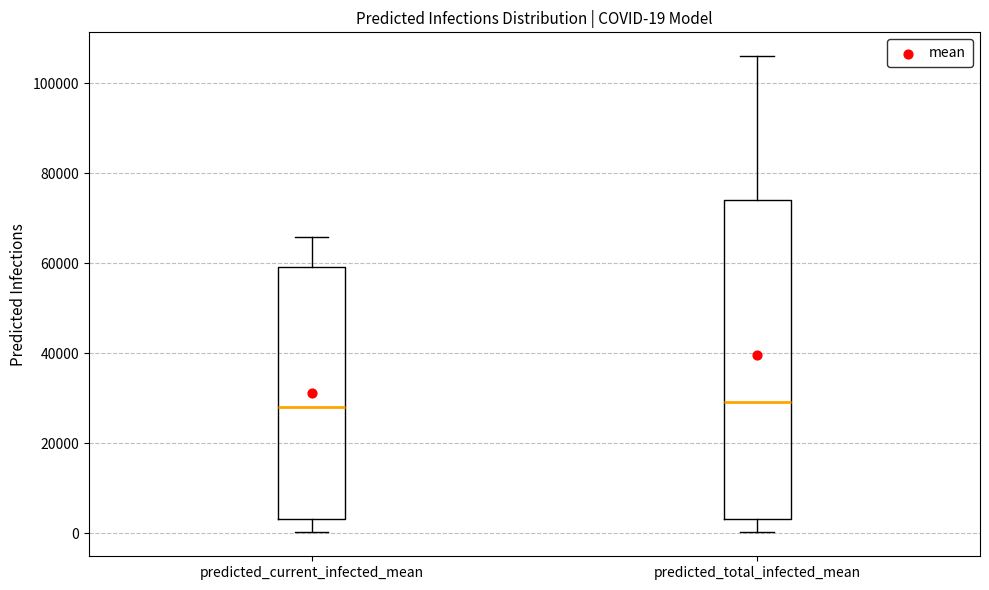

Comparing the boxes themselves (not the whiskers), which one is the tallest?

predicted_total_infected_mean